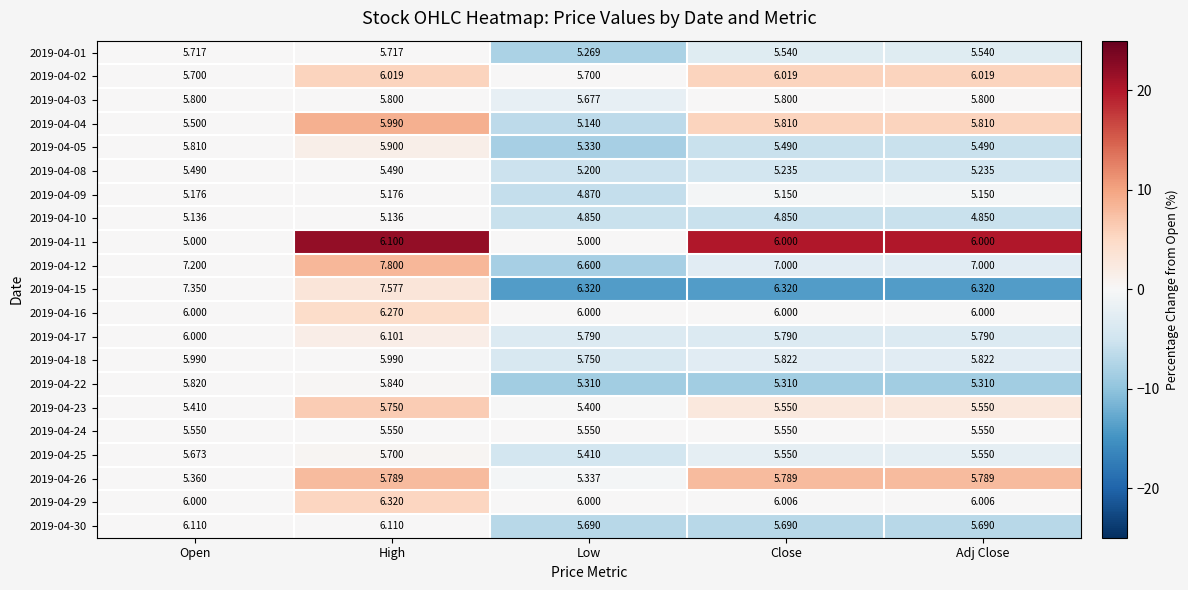

Where is 2019-04-08 nearest to the value 5?

Low